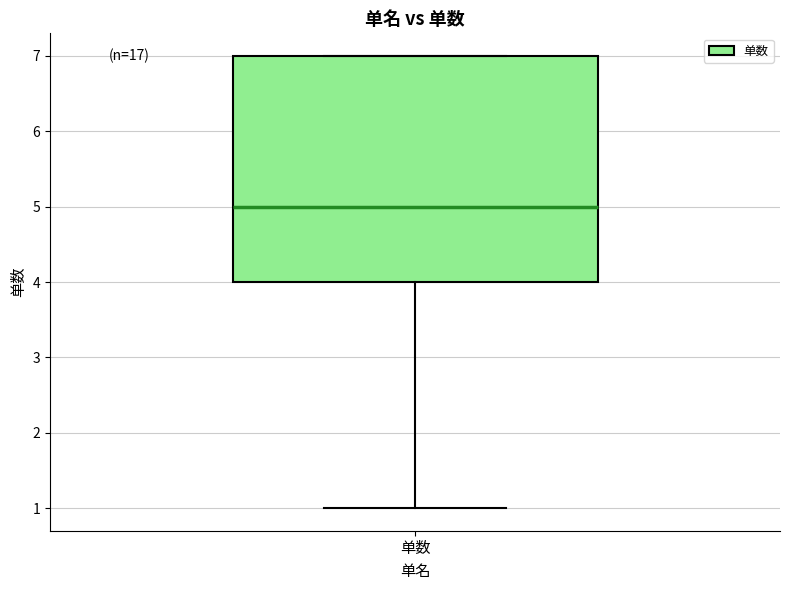

Transcribe this box plot: give where the median line is, the range the box spans, and where the two whiskers end, as read against the y-axis. The values are not printed on the chart, so give them approximately, as read against the axis.

median 5, box 4 to 7, whiskers 1 to 7